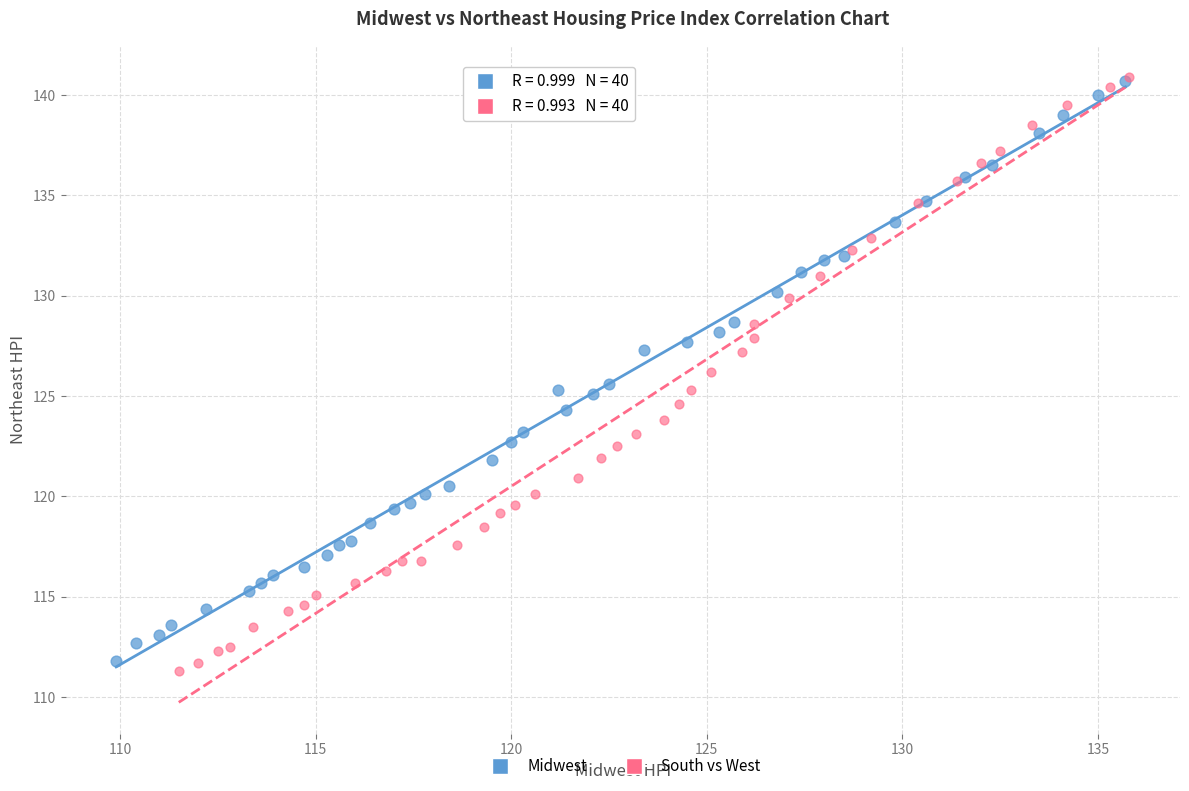

Which series has the largest Y range (max minus min)?

South vs West